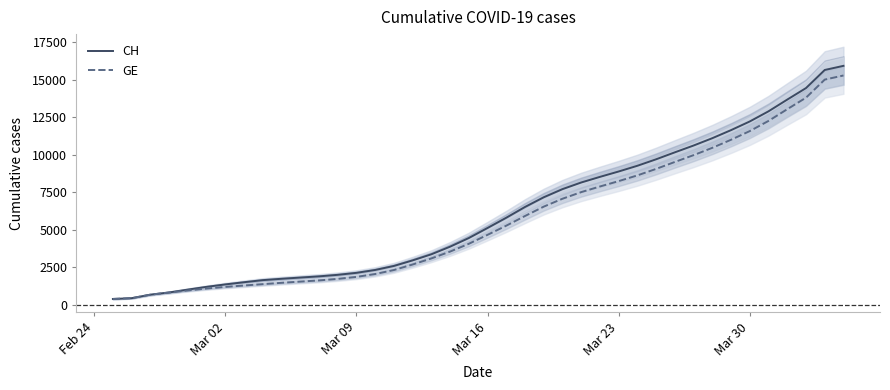

What is the lowest value of the CH series?

375.0